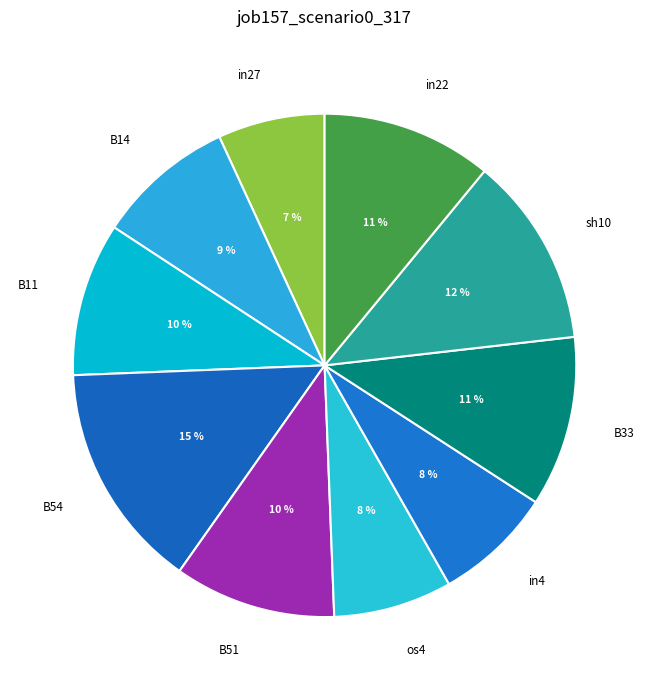

Does B14 account for over 50% of the chart?

No